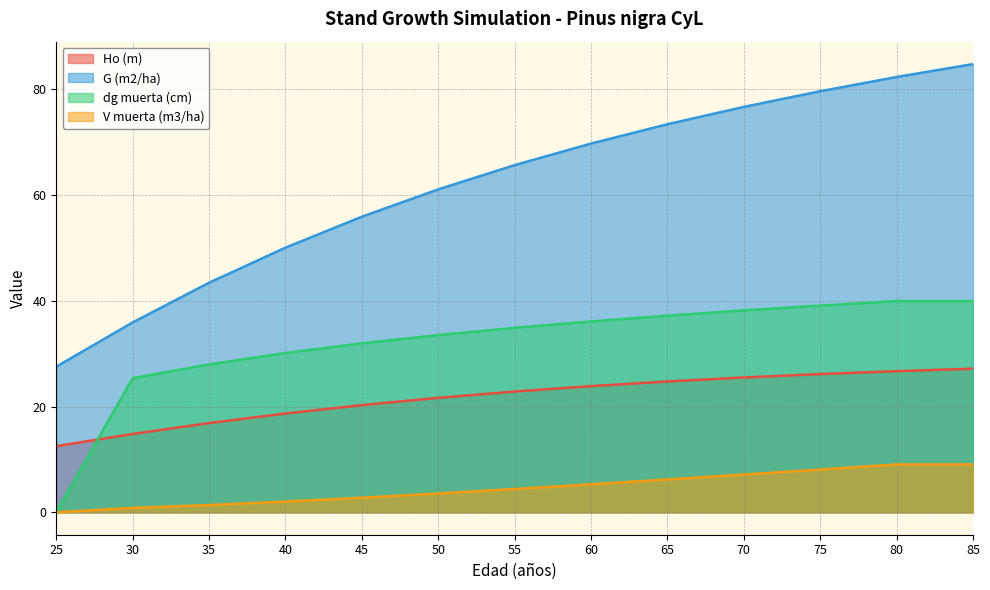

Rank the series by their maximum value, from lowest to highest.

V muerta (m3/ha), Ho (m), dg muerta (cm), G (m2/ha)